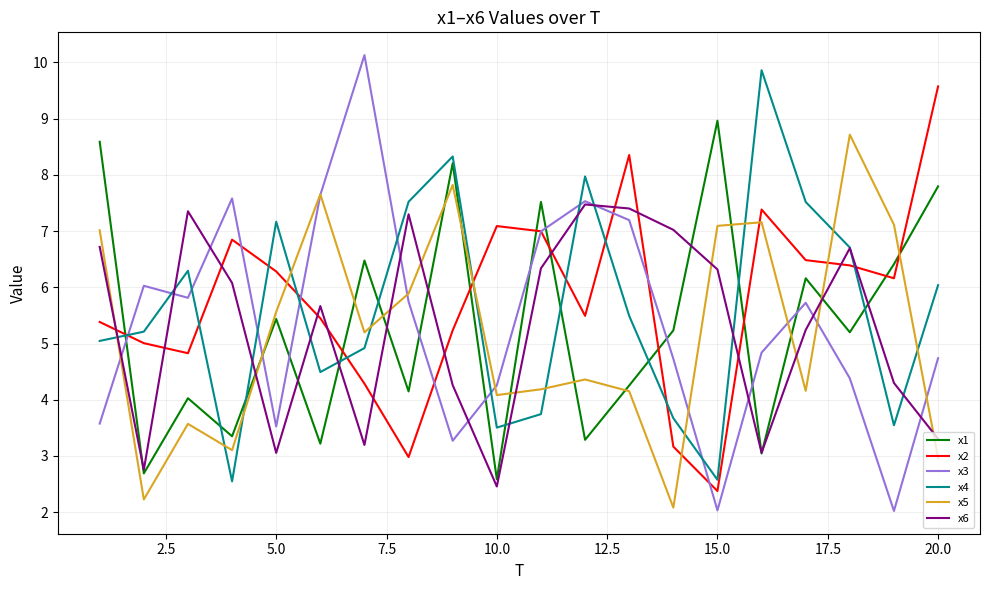

What is the minimum value for x4?

2.5